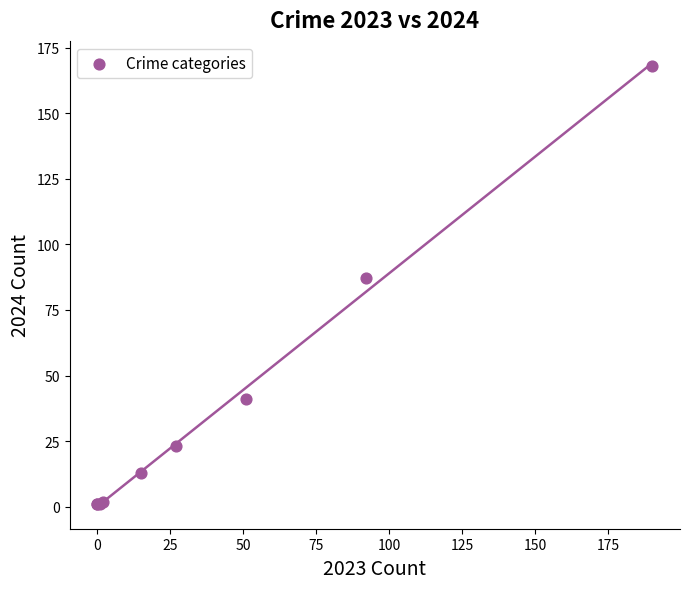

What Y value in the scatter plot is closest to 84?

87